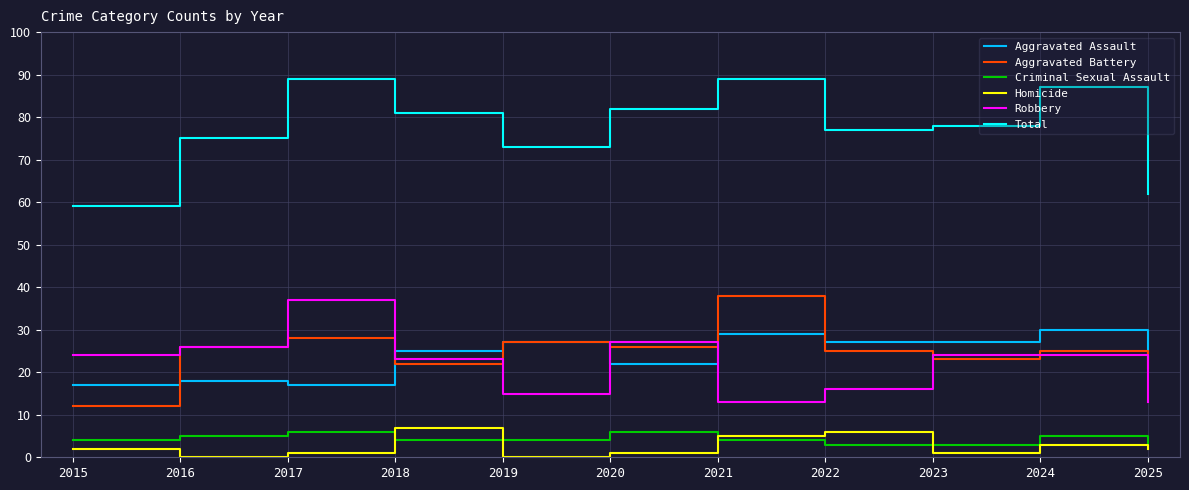

Read the Robbery value at 2015, to the nearest 5.

25